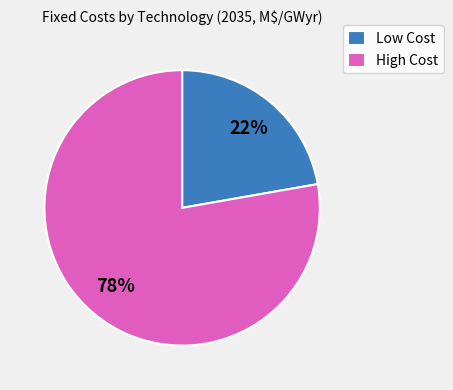

To the nearest percent, what percentage of the pie is High Cost?

78%